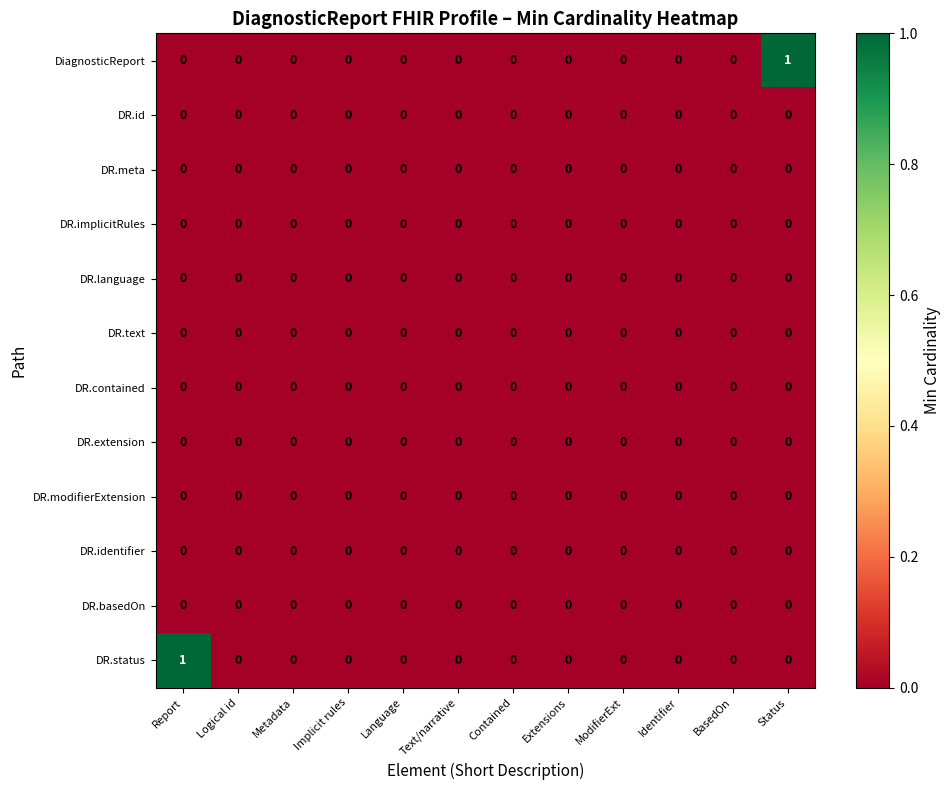

The value of DR.meta at ModifierExt is 0. True or false?

True